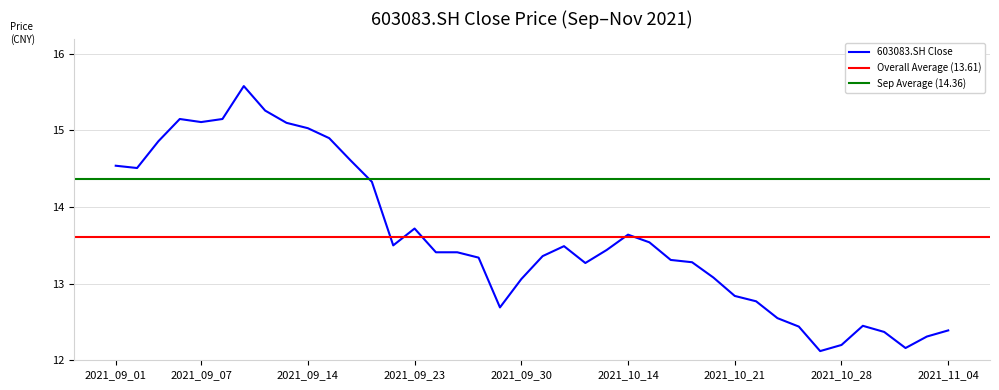

Where does the 603083.SH Close series first go above 13?

2021_09_01